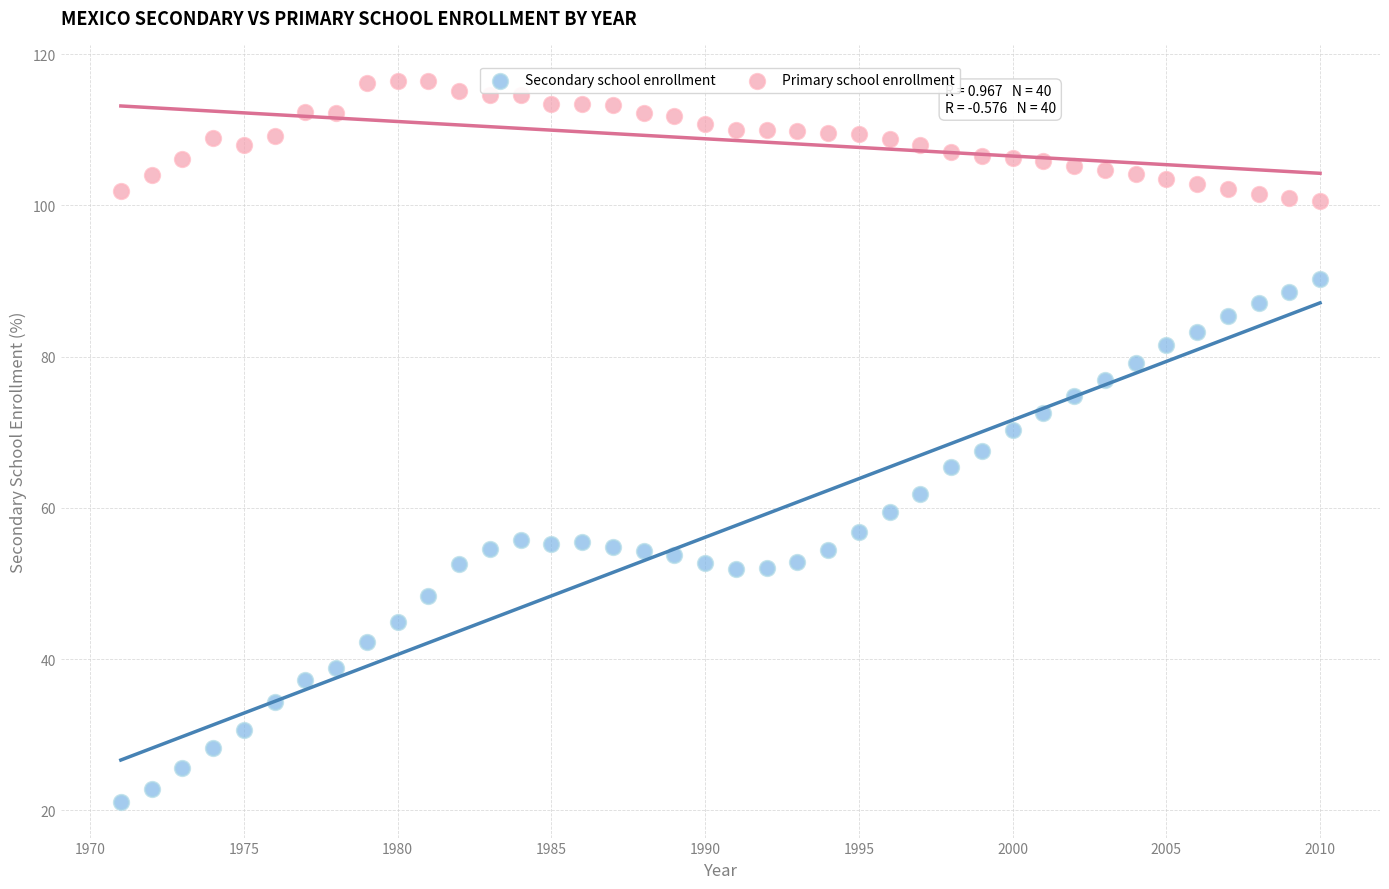

Which series contains the highest Y value?

Primary school enrollment